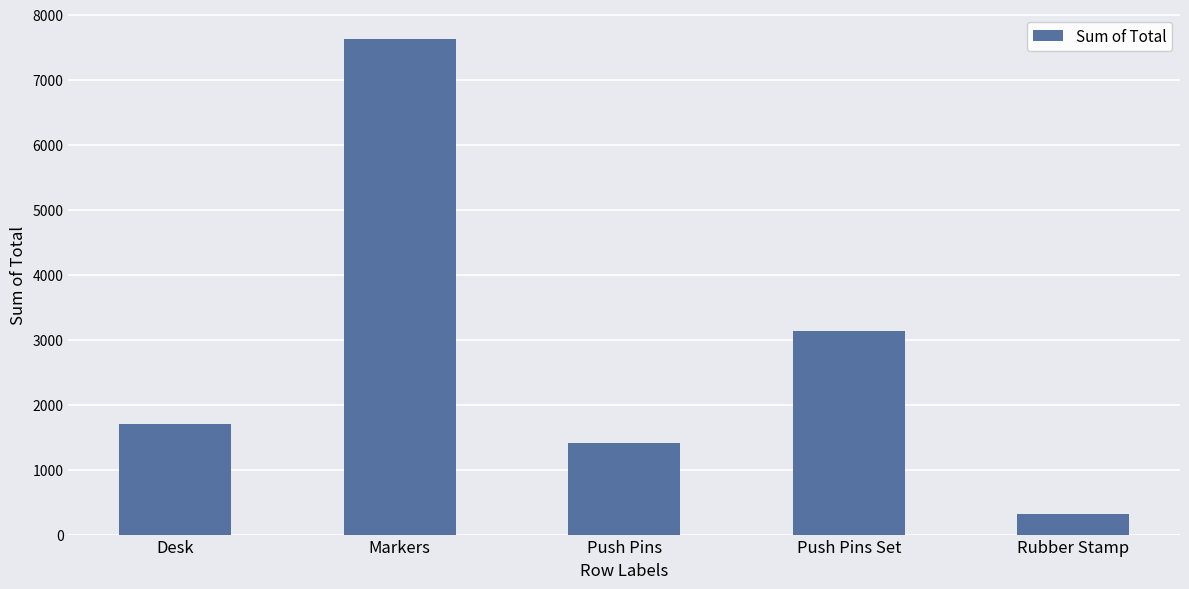

Does the chart contain stacked bars?

No